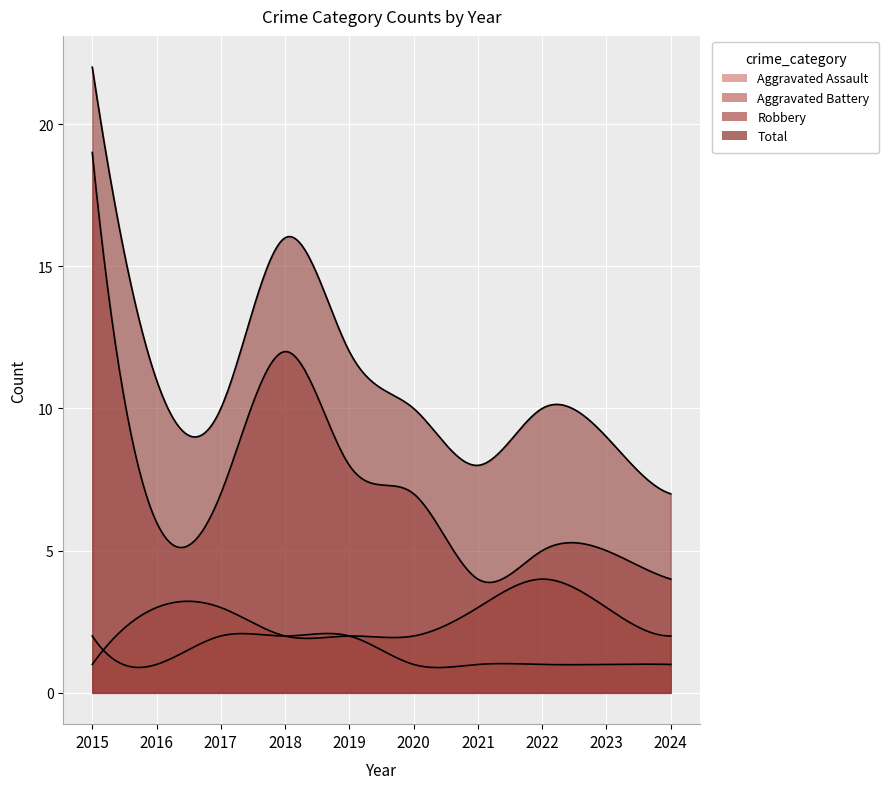

What is the lowest value of the Aggravated Assault series?

1